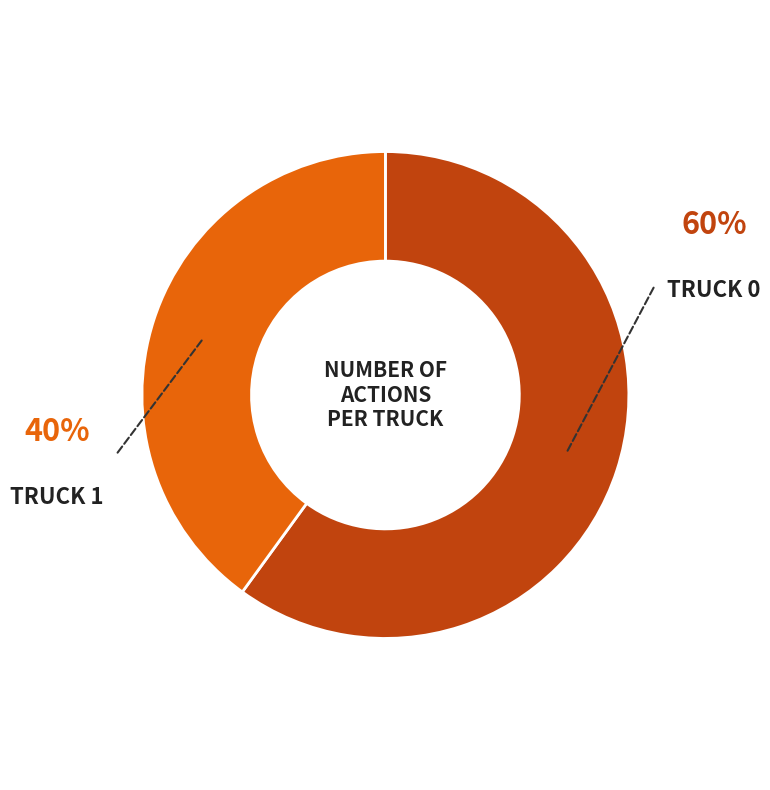

Is there any slice that represents more than half of the pie?

Yes